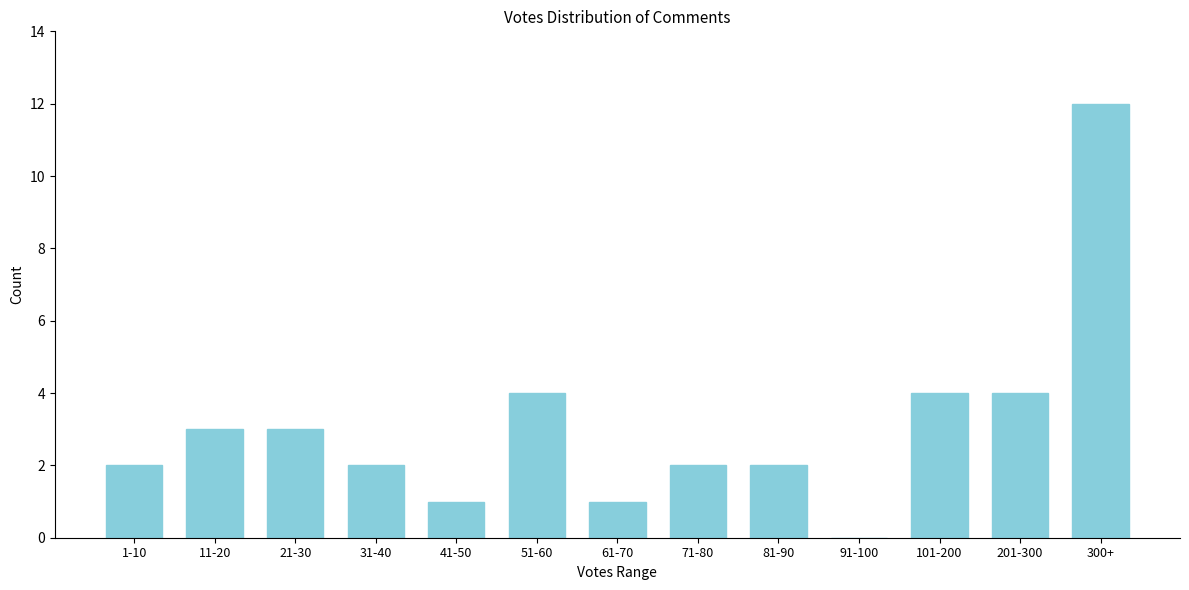

Reading right to left, extract all data points from this chart.

300+=12	201-300=4	101-200=4	91-100=0	81-90=2	71-80=2	61-70=1	51-60=4	41-50=1	31-40=2	21-30=3	11-20=3	1-10=2